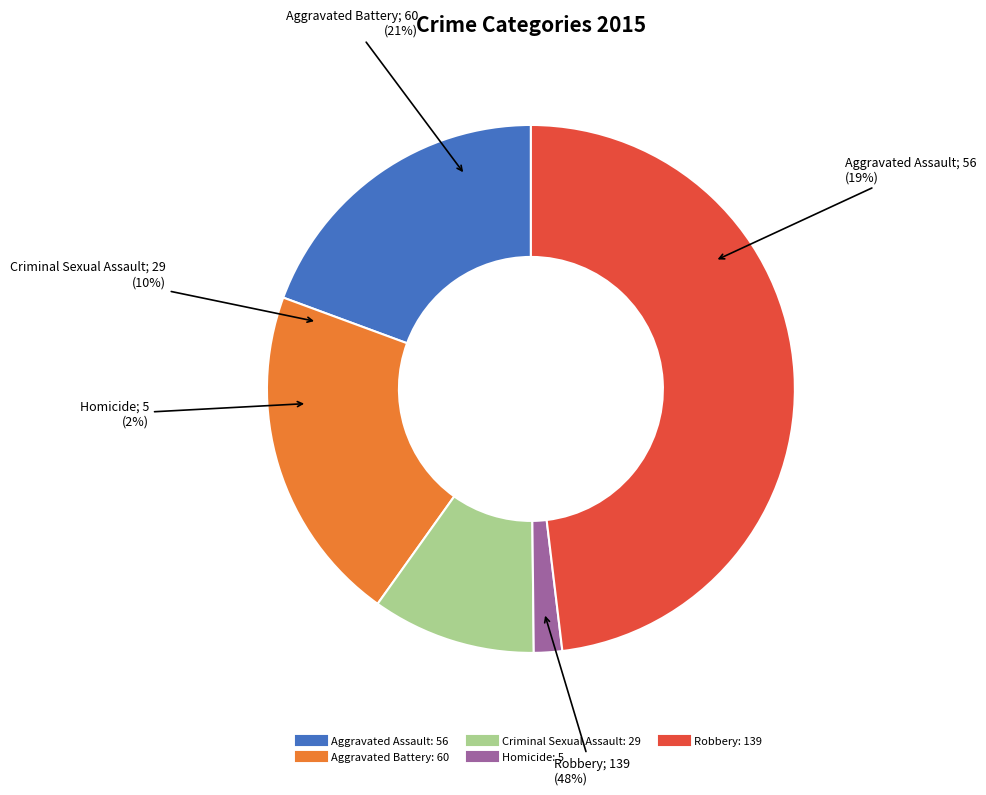

Which category has the biggest portion of the pie?

Robbery